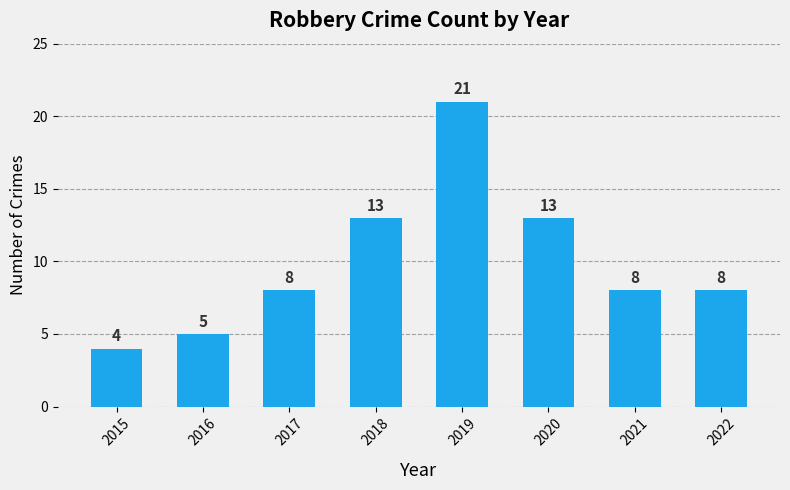

How many bars are there in total?

8